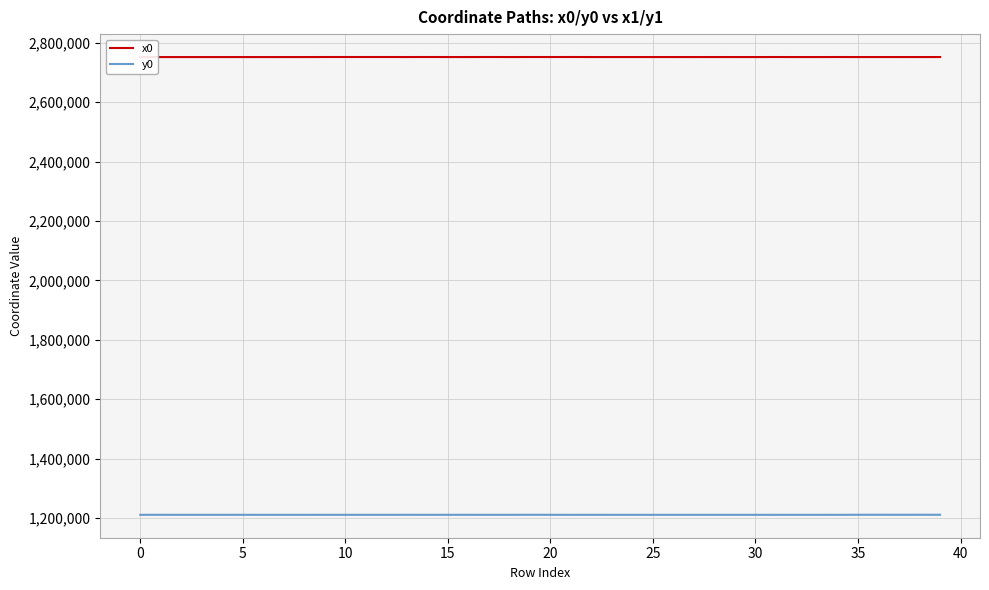

What is the maximum value for y0?

1210906.9